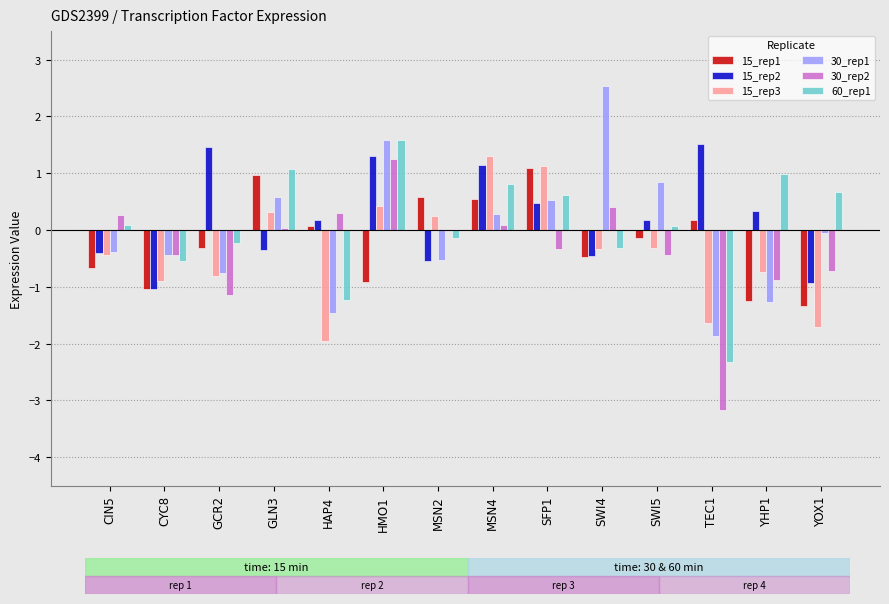

The value of 15_rep2 at SWI5 is 0.2. True or false?

True